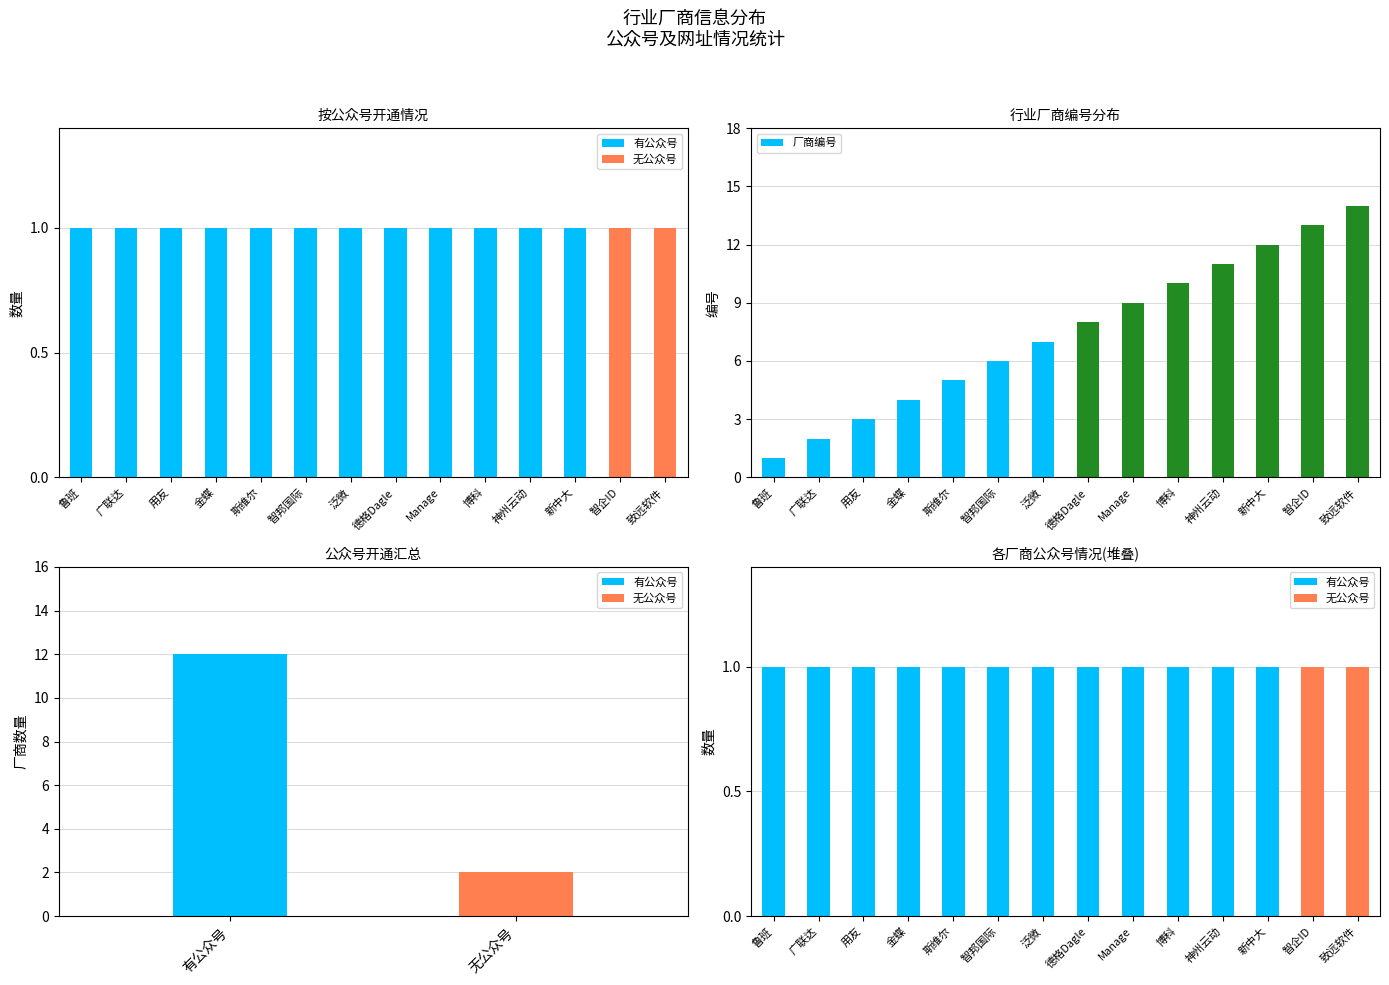

Reading left to right, extract all data points from this chart.

有公众号: 1	1	1	1	1	1	1	1	1	1	1	1	0	0
无公众号: 0	0	0	0	0	0	0	0	0	0	0	0	1	1
厂商编号: 1	2	3	4	5	6	7	8	9	10	11	12	13	14